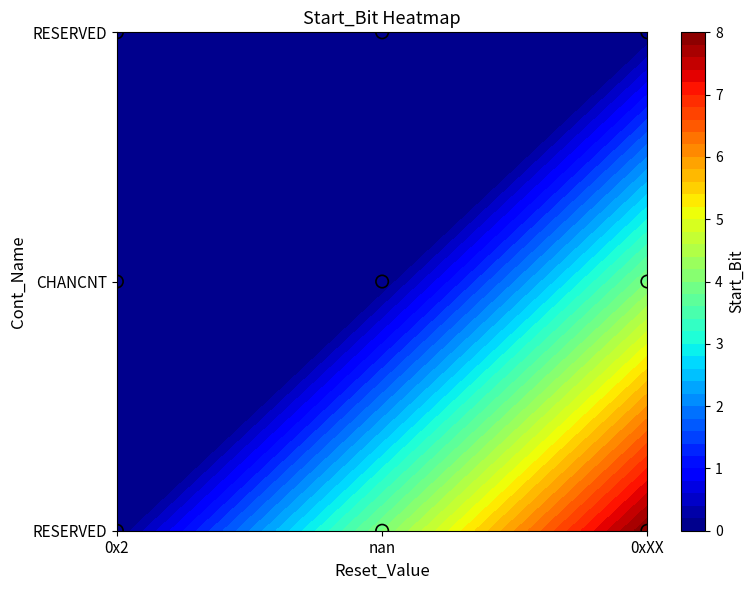

Which series has the largest range (max minus min)?

RESERVED